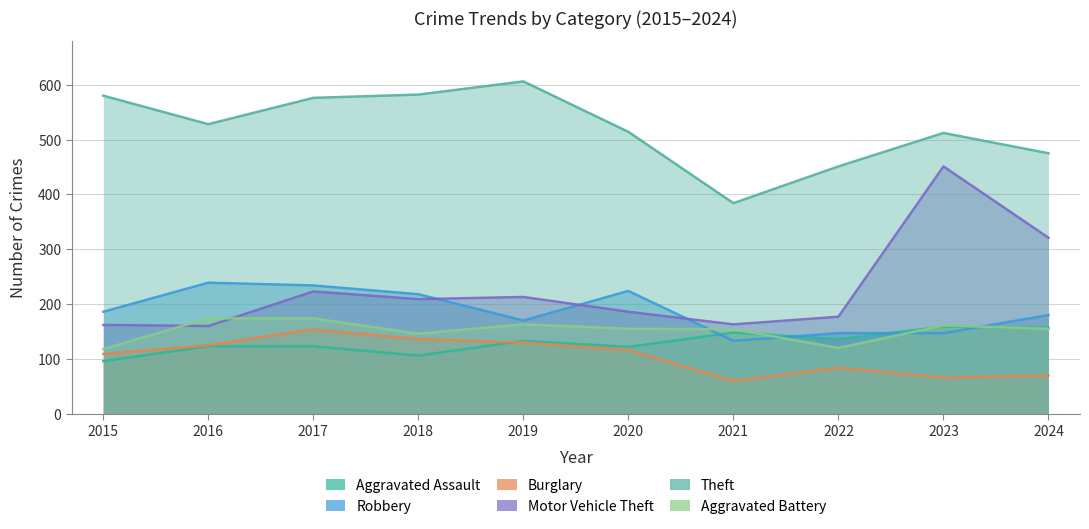

Between 2022 and 2020, which is larger?

2022